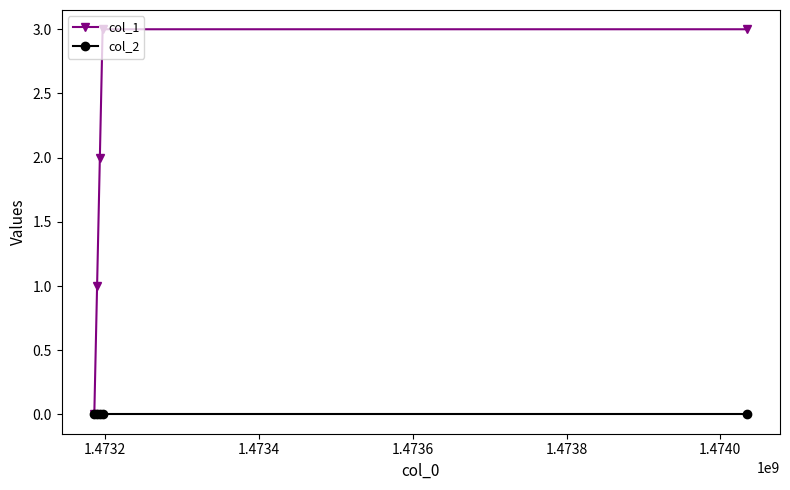

What are all the series names shown in the legend?

col_1, col_2